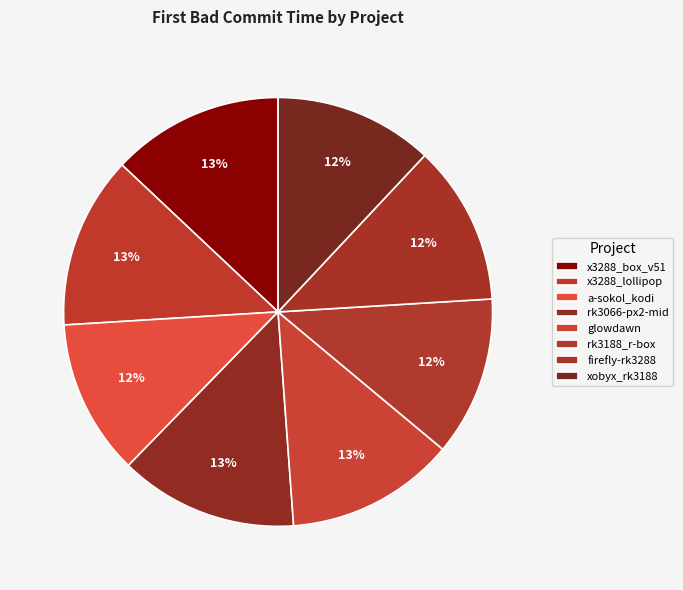

Rank the categories by value from highest to lowest.

rk3066-px2-mid, x3288_lollipop, x3288_box_v51, glowdawn, firefly-rk3288, rk3188_r-box, xobyx_rk3188, a-sokol_kodi